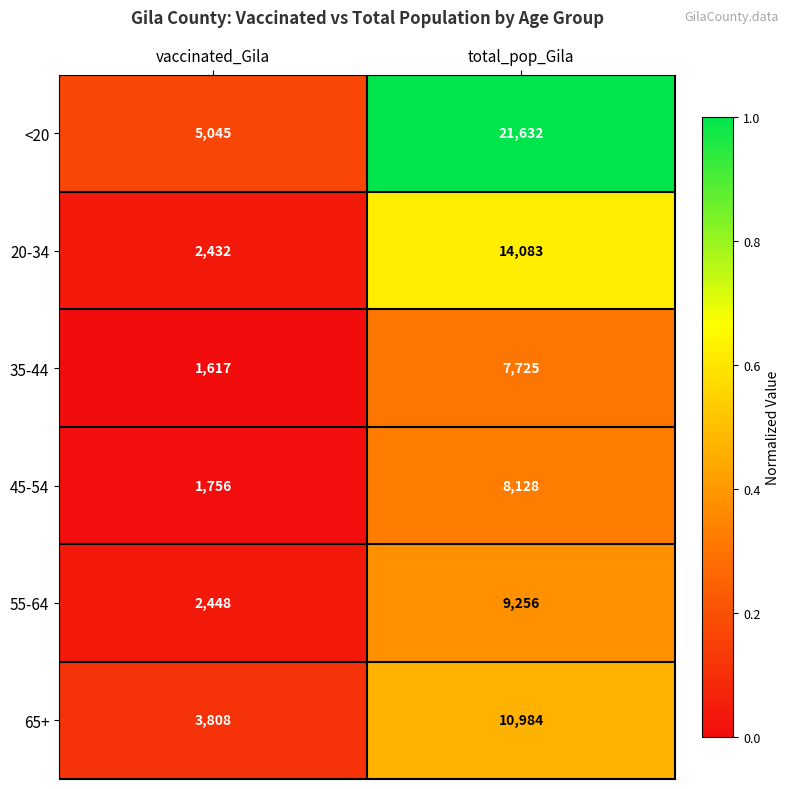

What is the sum of all 35-44 values?

9342